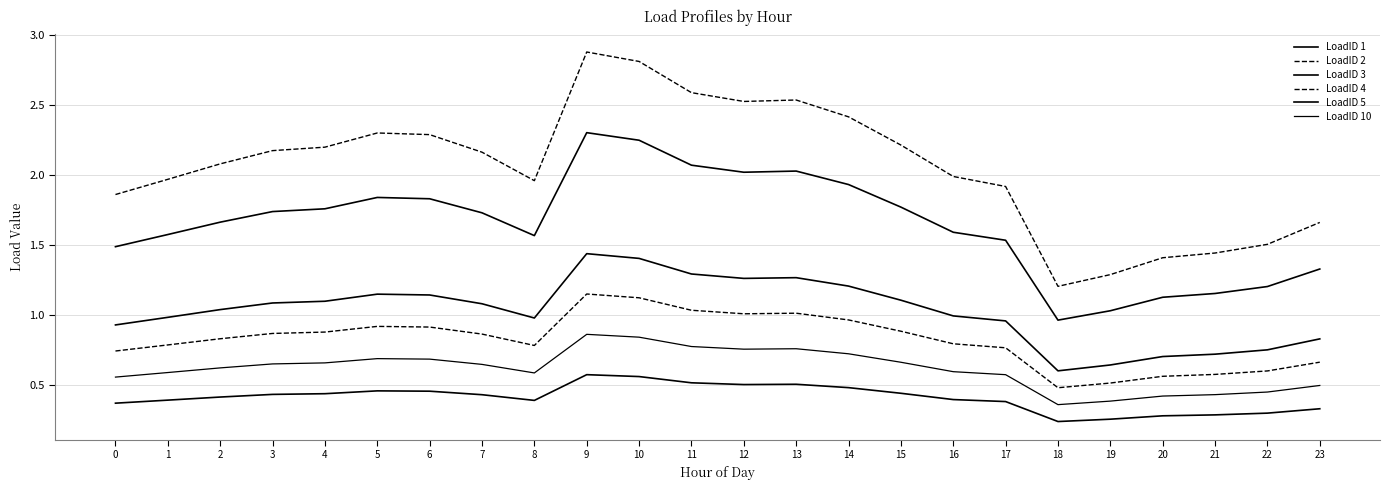

The LoadID 4 series shows 2.3 at 21. True or false?

False